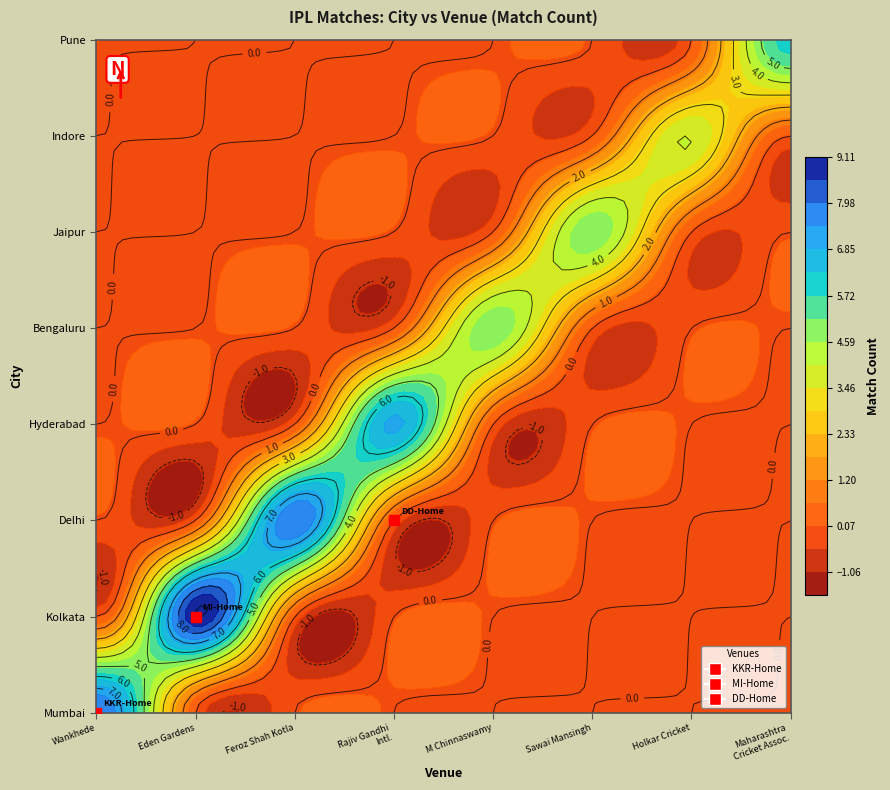

What is the difference between the maximum and minimum values in the Hyderabad series?

7